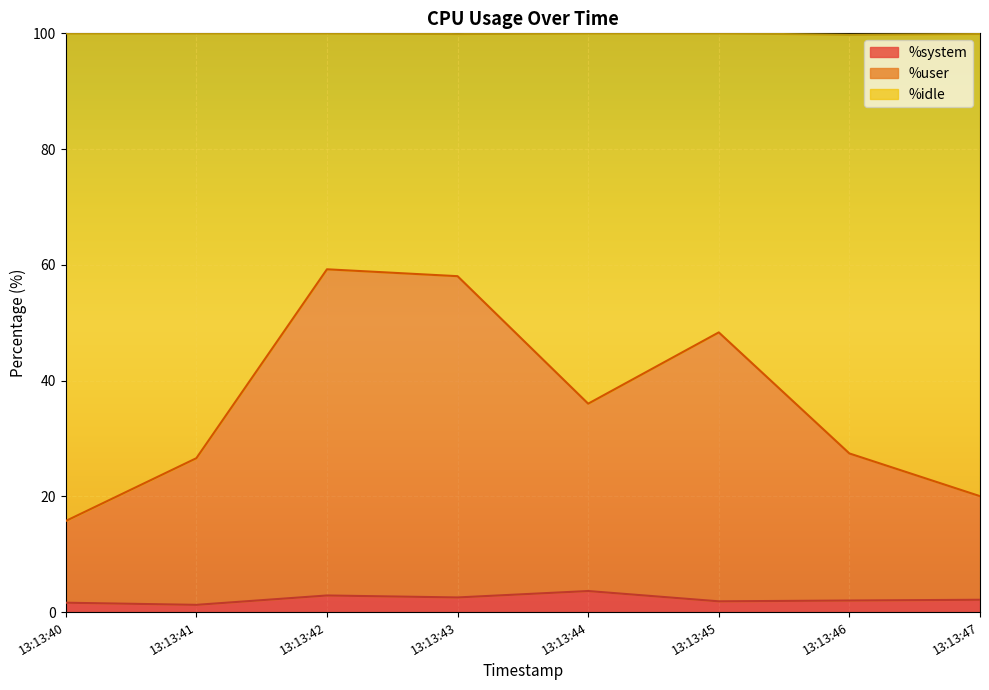

How many lines are shown in the chart?

3